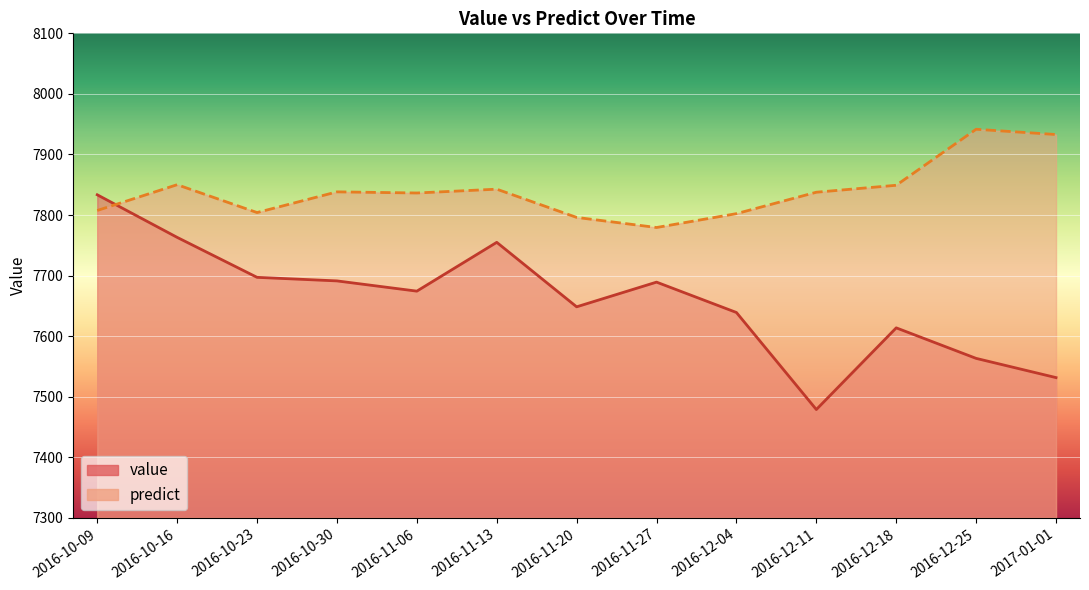

What is the smallest value displayed?

7478.8